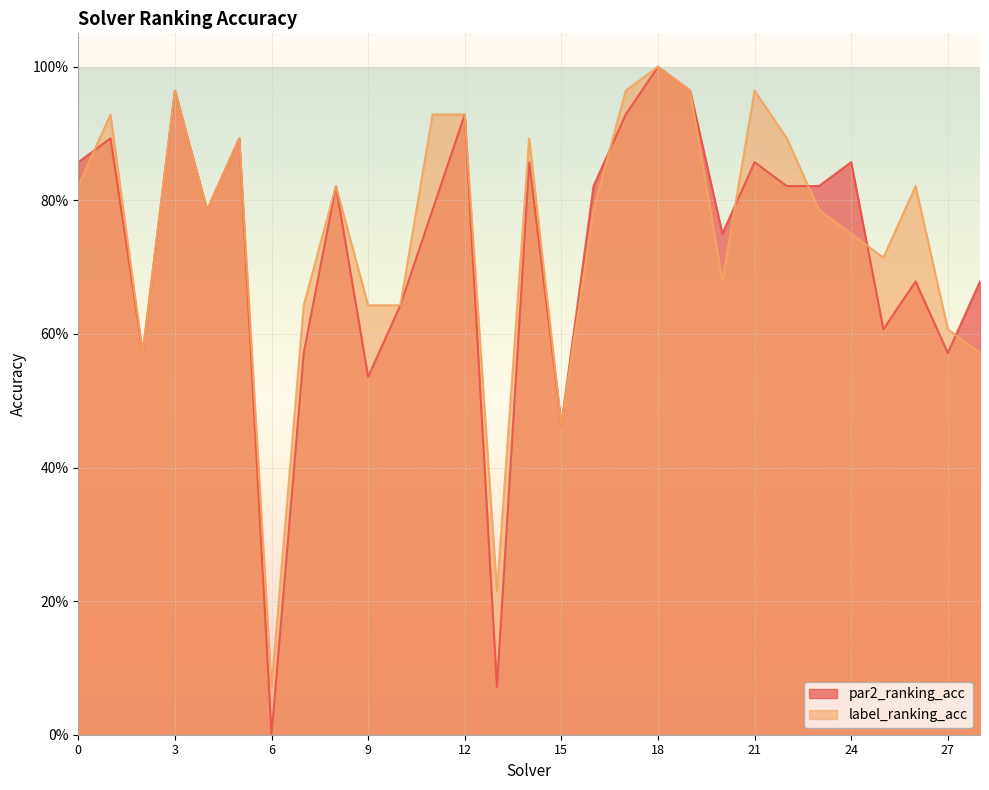

What are all the series names shown in the legend?

par2_ranking_acc, label_ranking_acc